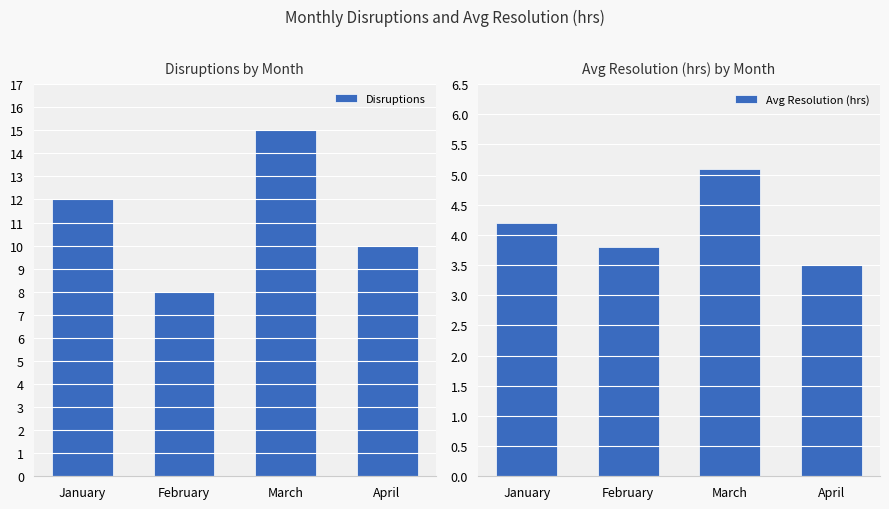

Reading left to right, list all the values displayed in this chart.

Disruptions: January=12.0	February=8.0	March=15.0	April=10.0
Avg Resolution (hrs): January=4.2	February=3.8	March=5.1	April=3.5